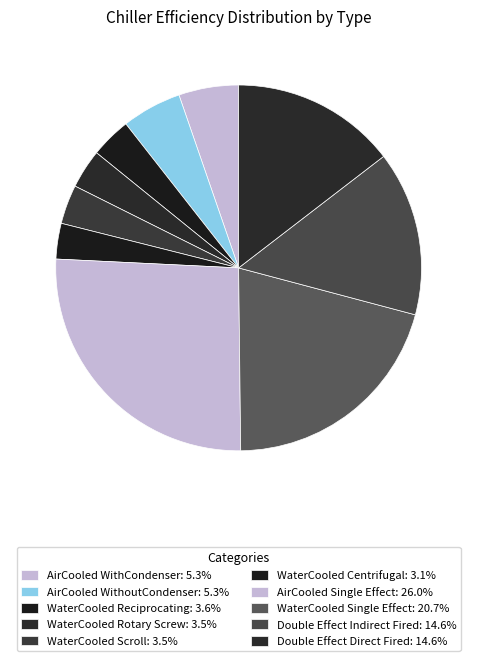

Count the number of slices in the pie.

10